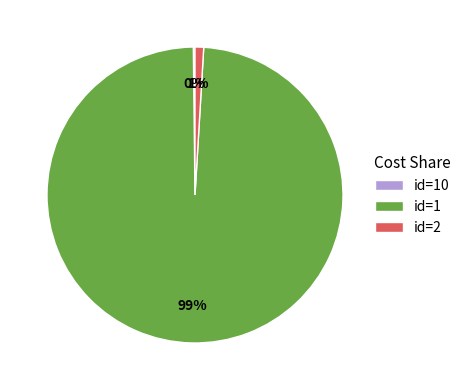

To the nearest percent, what is the difference between the largest and smallest slice percentages?

99%